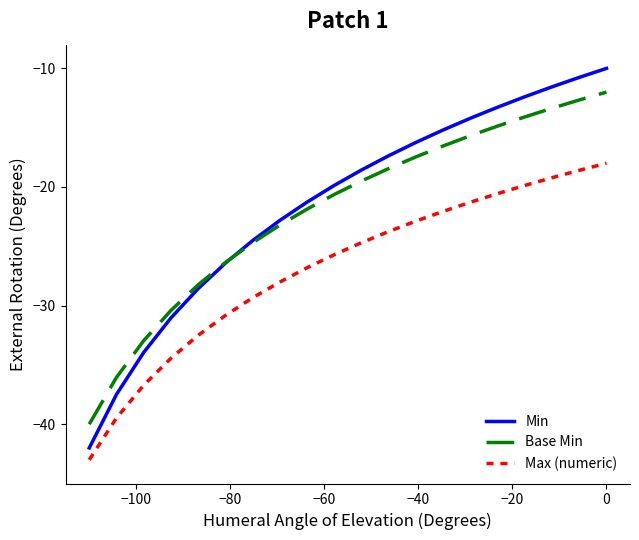

Which series has the largest total across all categories?

Min